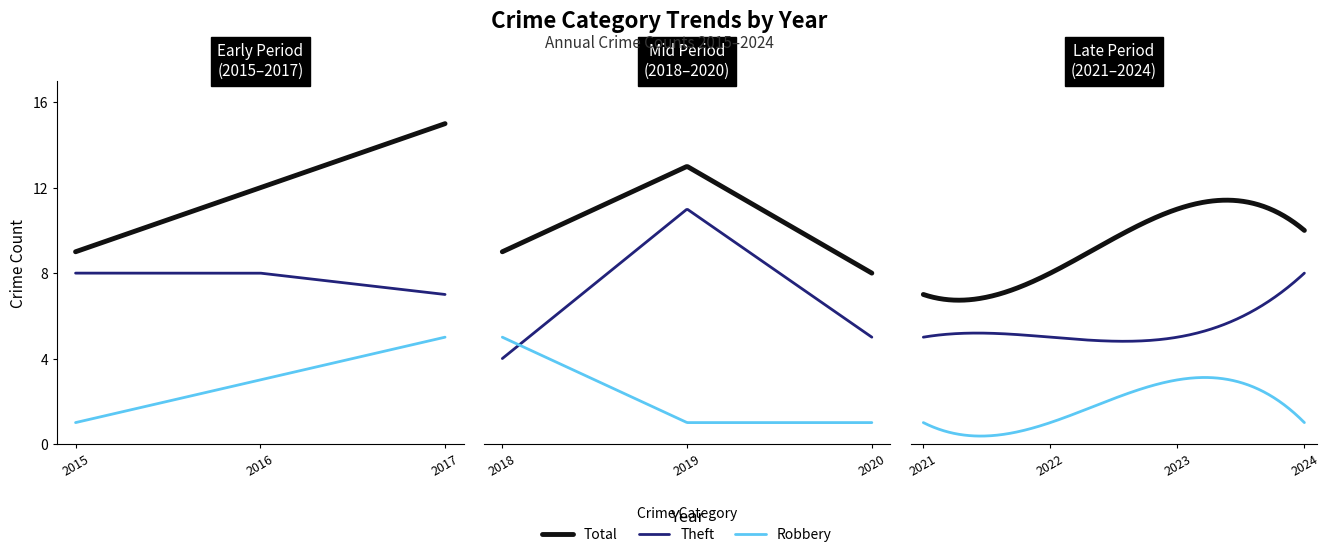

What is the maximum value shown in the chart?

15